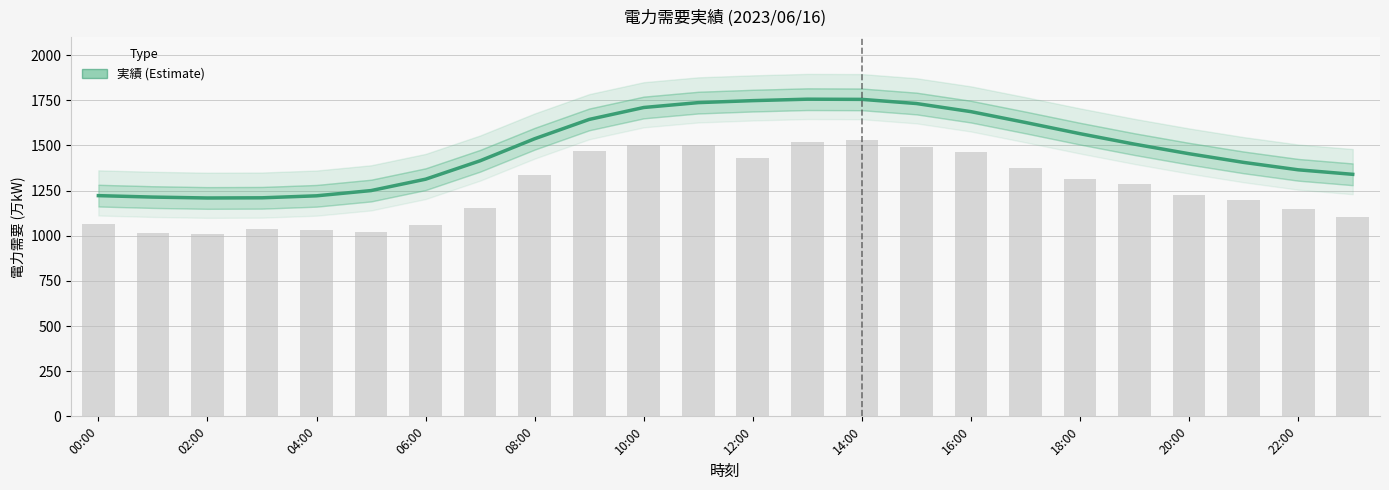

Is it true that the value at 10:00 is 2814?

False